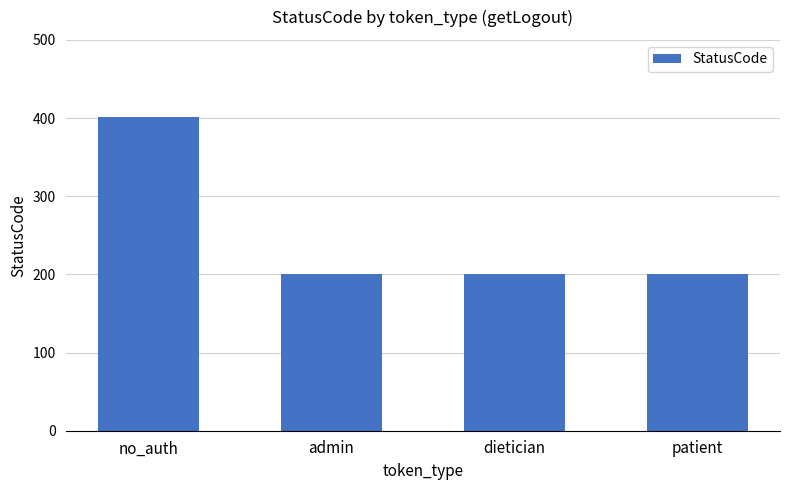

Which has a higher value, dietician or no_auth?

no_auth